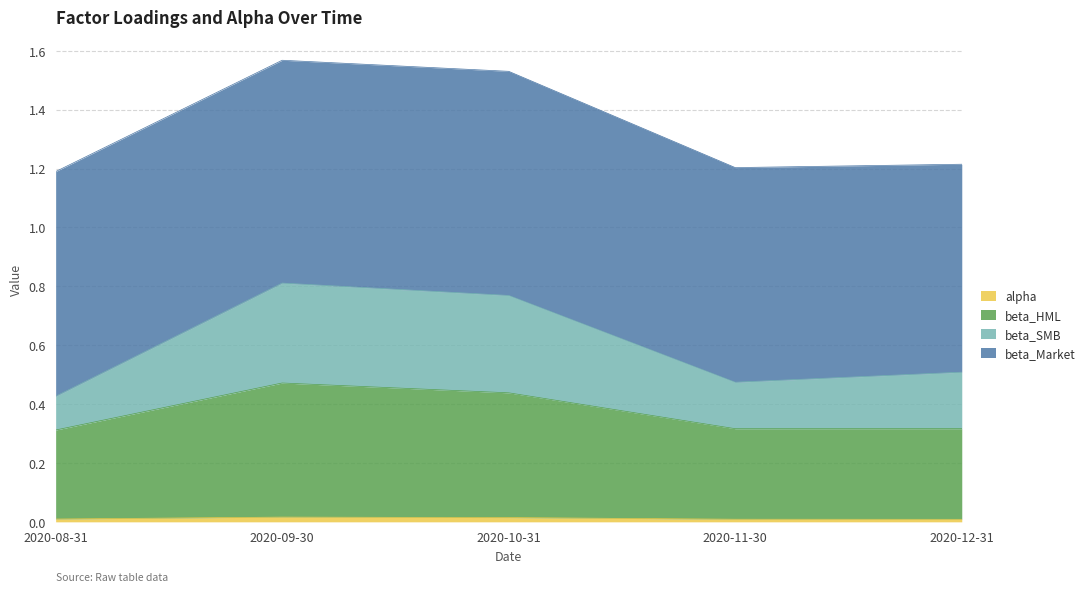

The value of alpha at 2020-08-31 is 0.0. True or false?

True